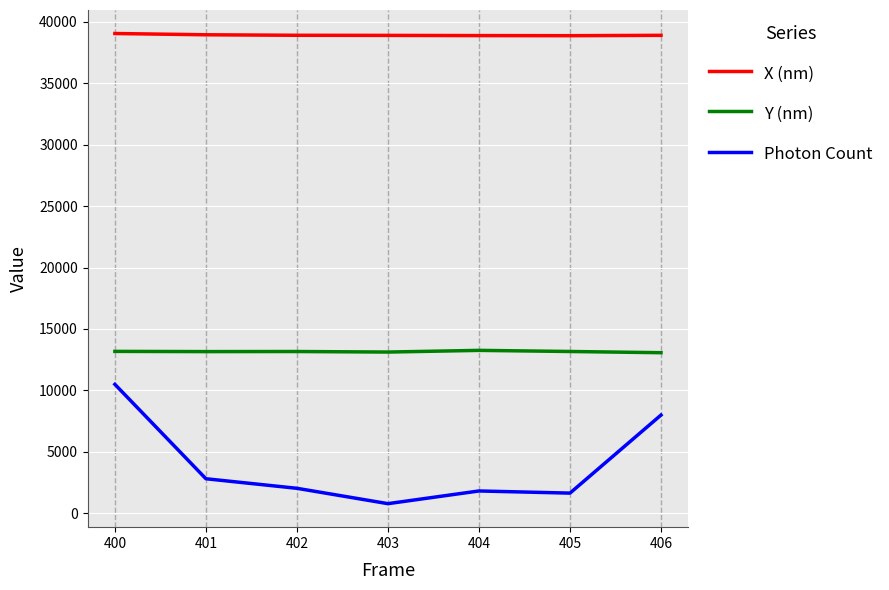

True or false: Y (nm) and Photon Count cross at least once.

False